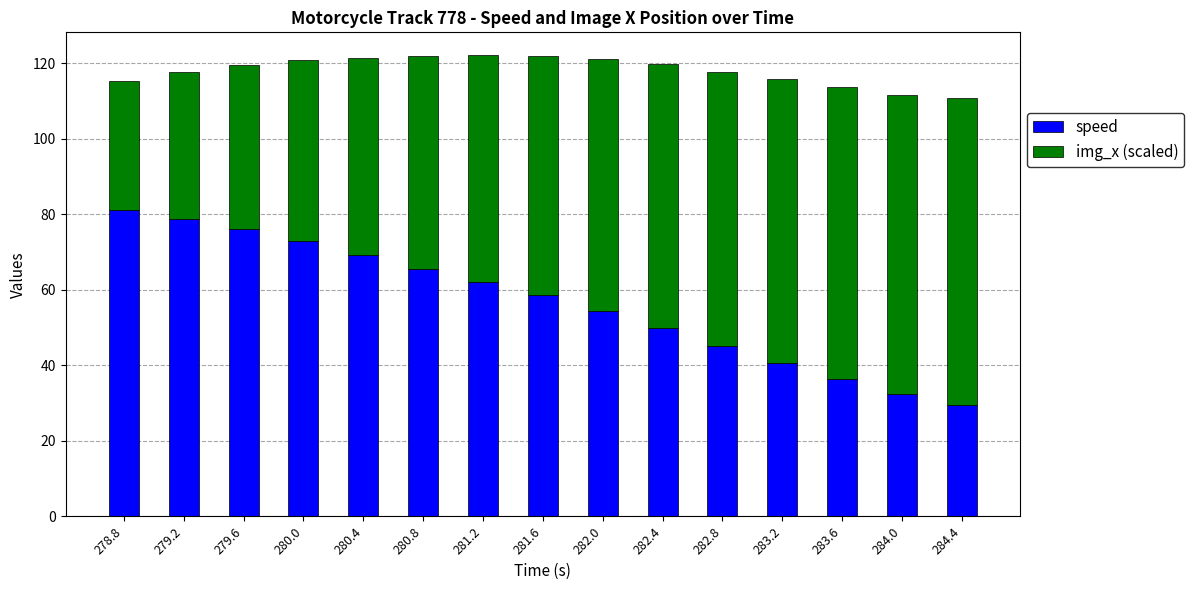

The speed series shows 81.2 at 278.8. True or false?

True